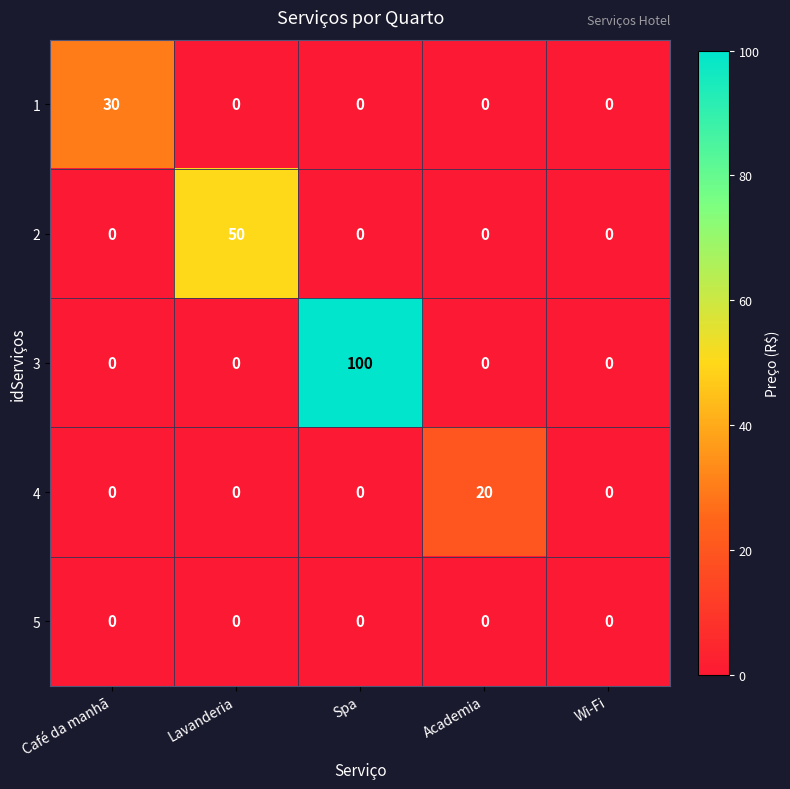

List the series in order of their peak value, lowest first.

5, 4, 1, 2, 3